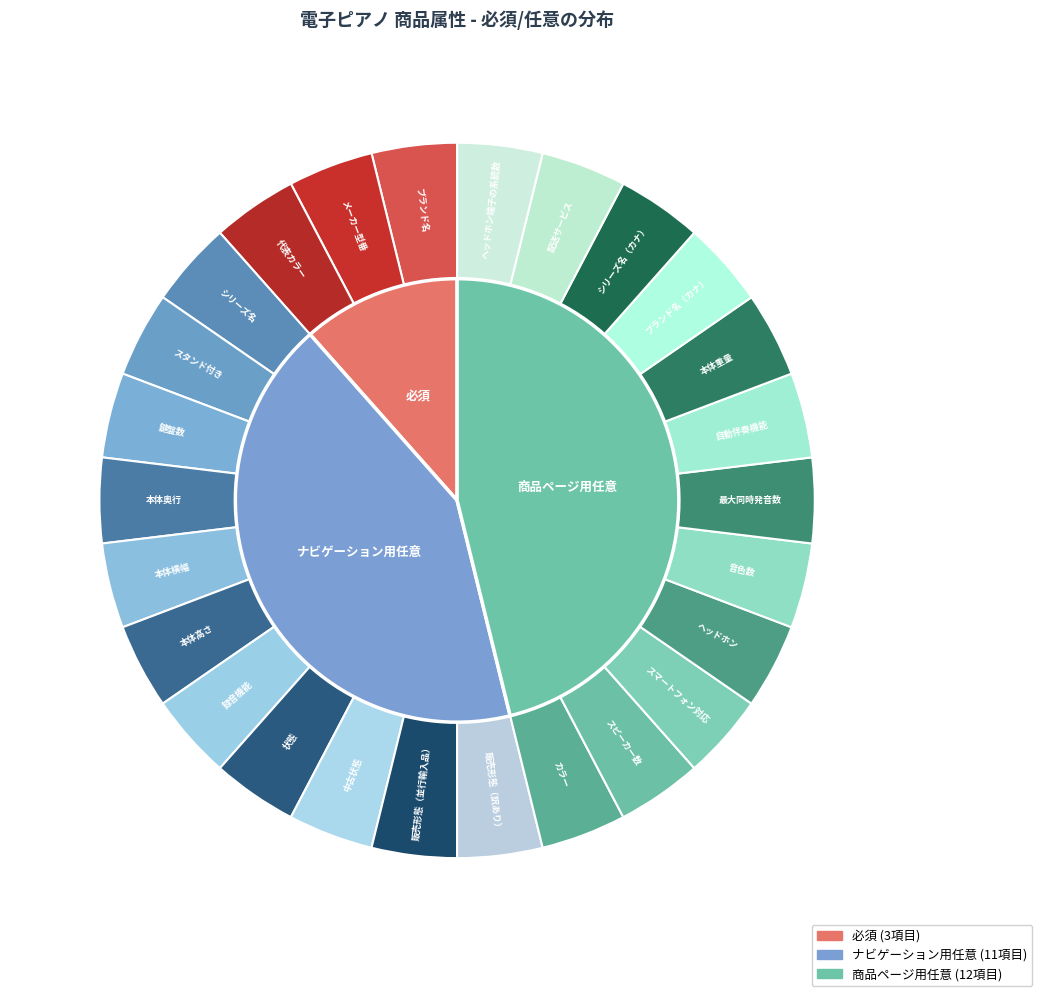

True or false: ナビゲーション用任意 accounts for 42% of the total.

True